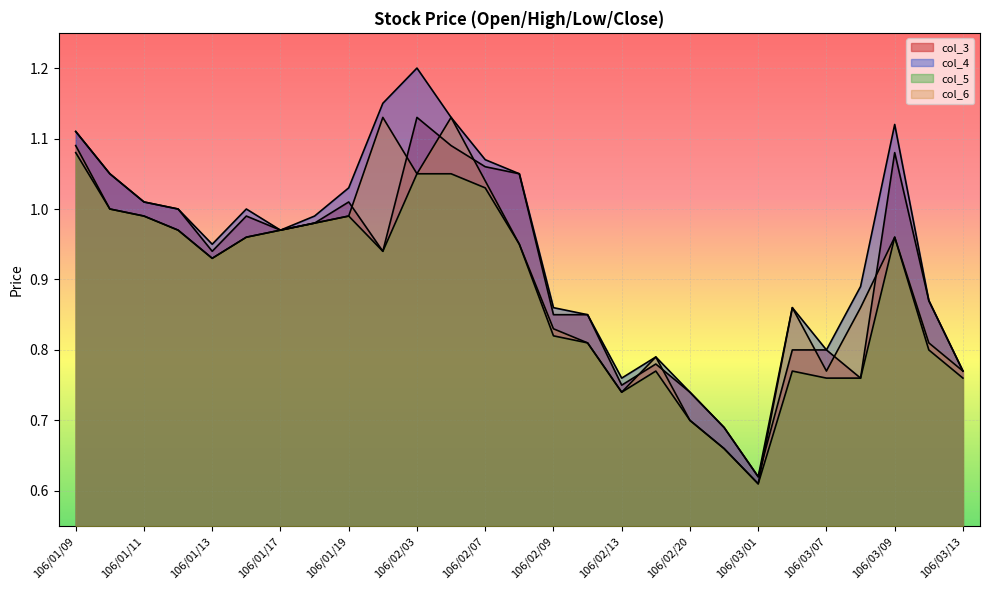

At which category does col_6 reach its first local peak?

106/02/02